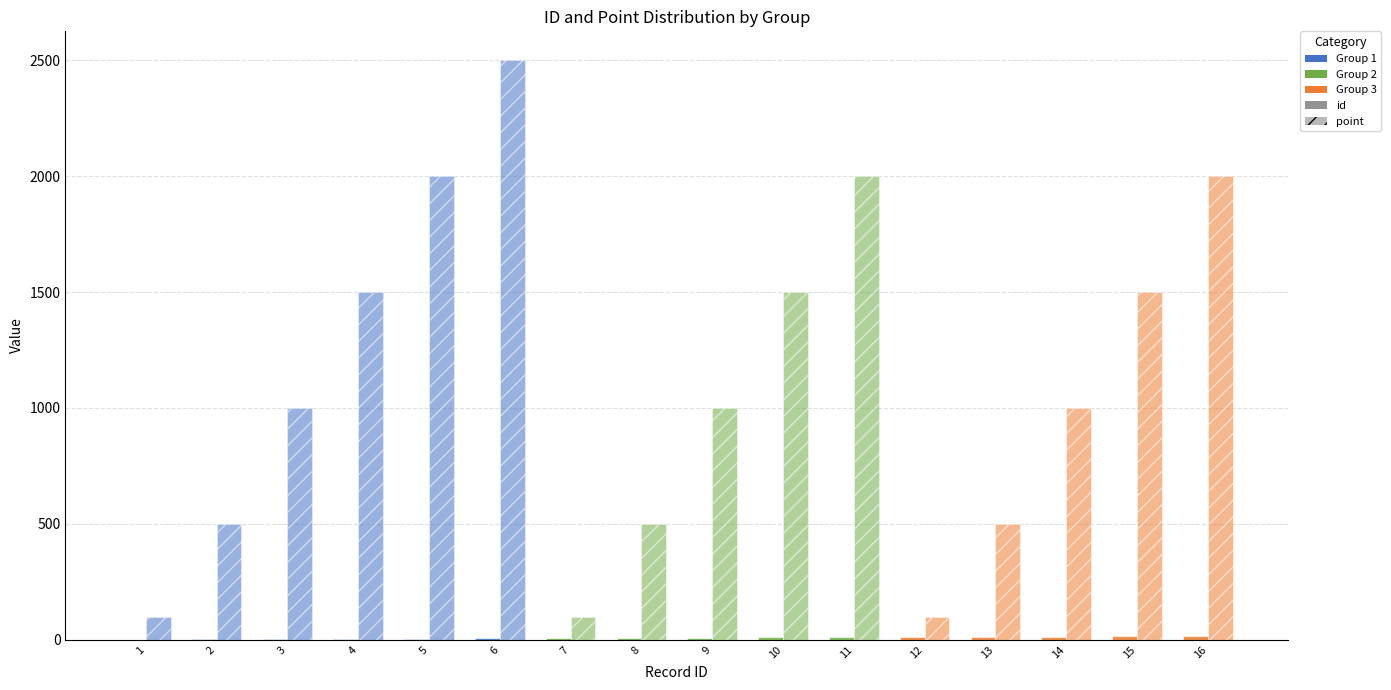

How many groups of bars are there?

16